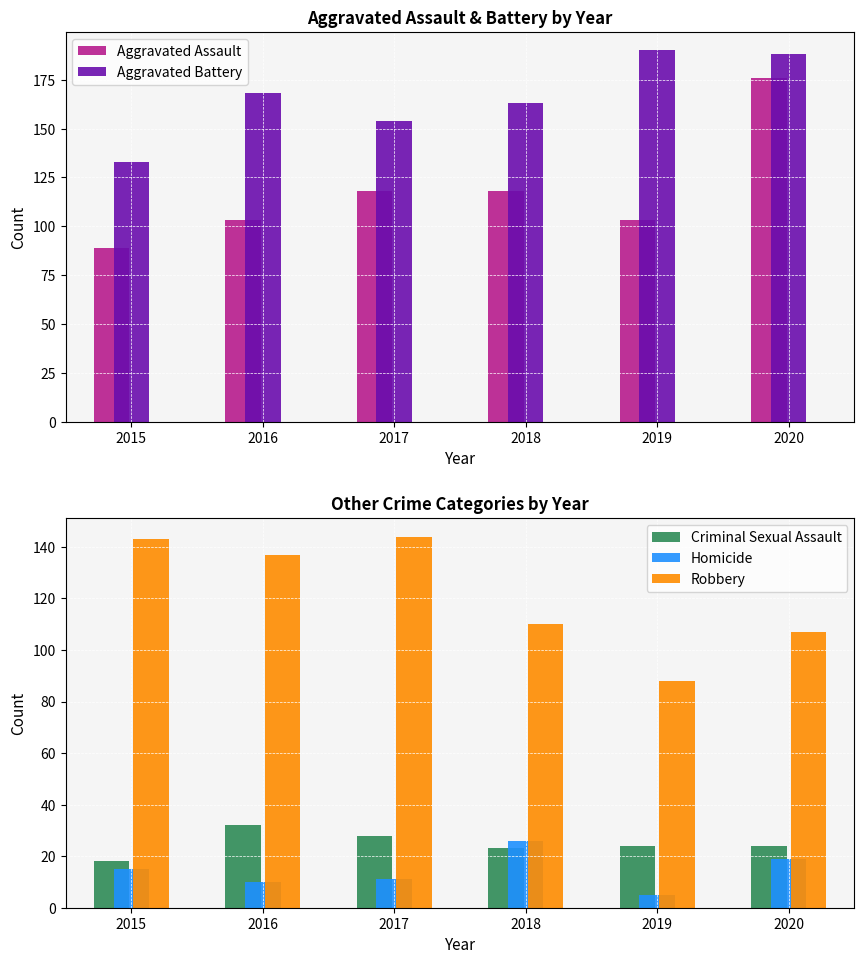

Reading left to right, extract all data points from this chart.

Aggravated Assault: 89	103	118	118	103	176
Aggravated Battery: 133	168	154	163	190	188
Criminal Sexual Assault: 18	32	28	23	24	24
Homicide: 15	10	11	26	5	19
Robbery: 143	137	144	110	88	107